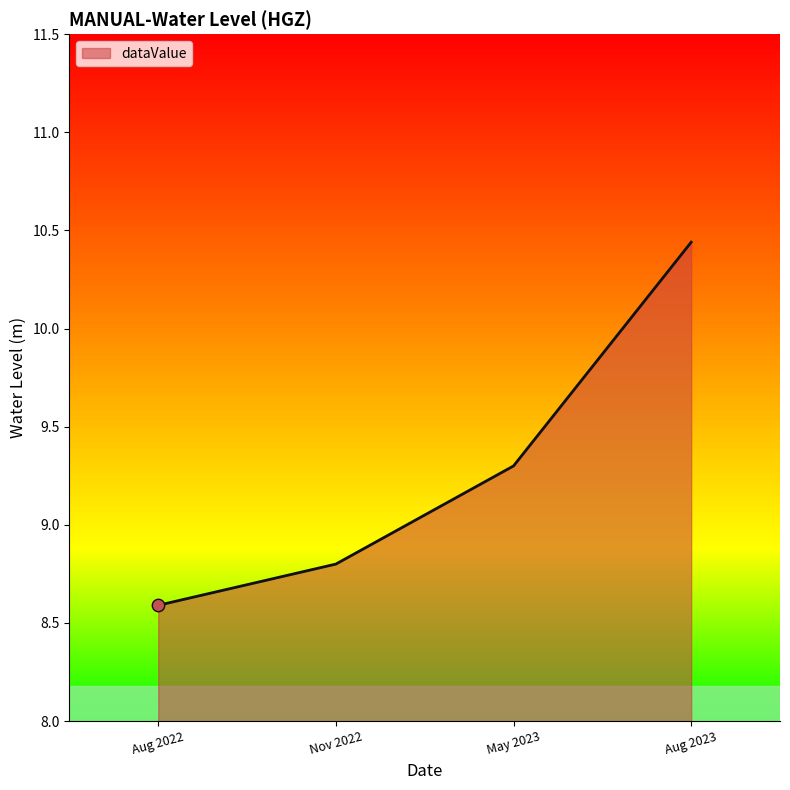

At which label is dataValue closest to 9?

Nov 2022